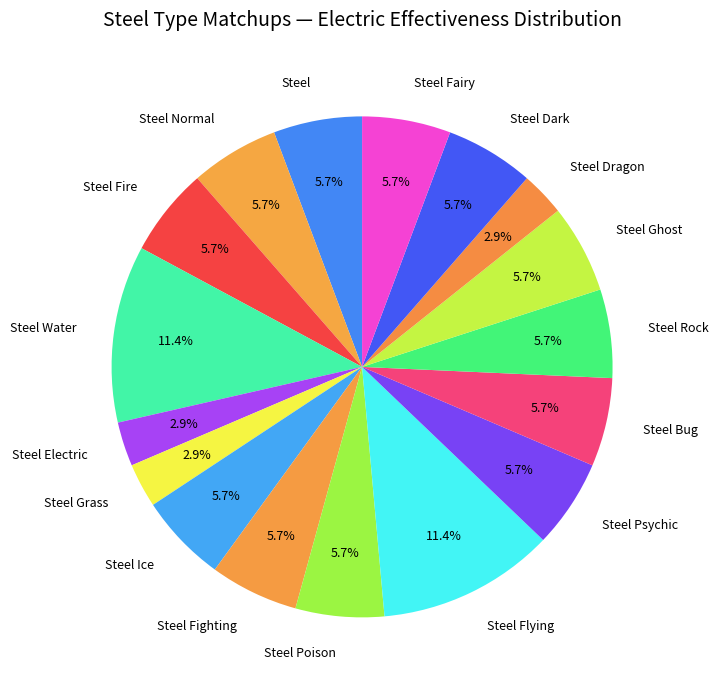

To the nearest percent, what is the difference between the Steel Fire and Steel Flying slice percentages?

6%